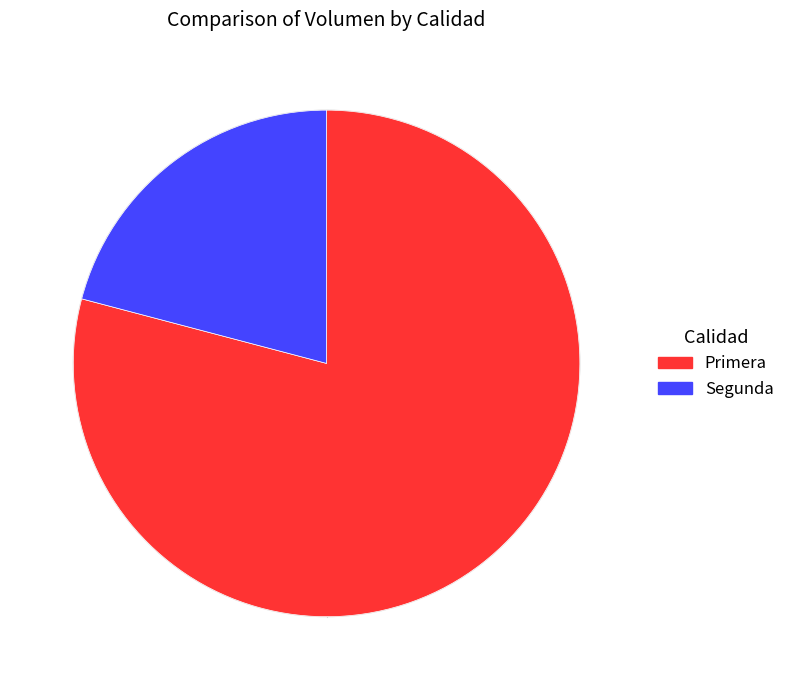

Combined, do Segunda and Primera account for over 50%?

Yes